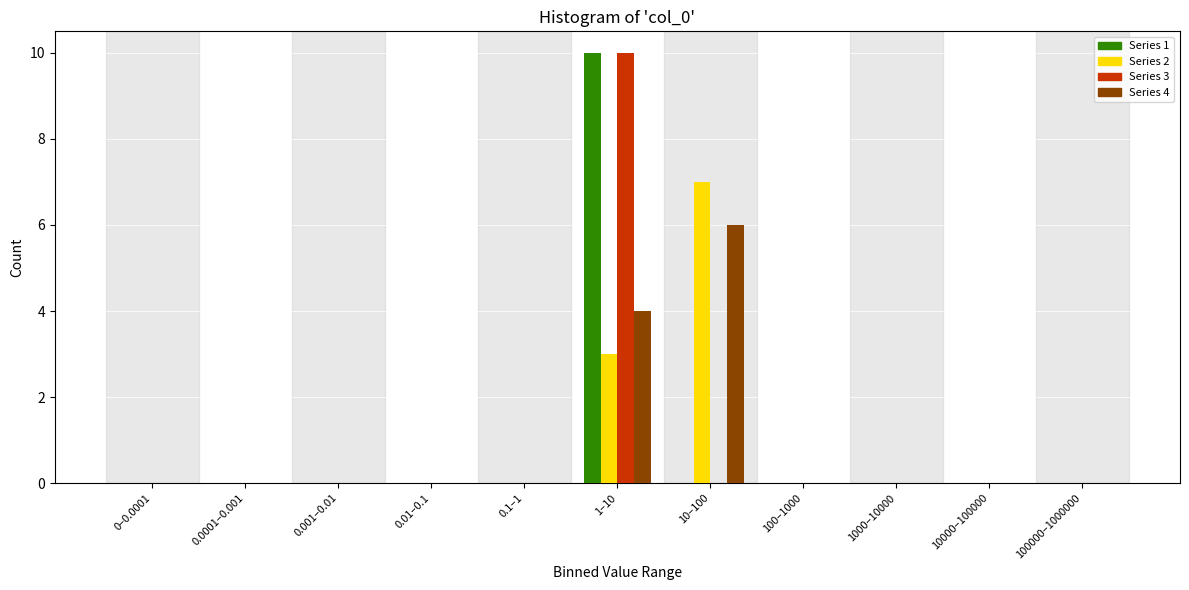

Which category has the highest value across all series?

1–10